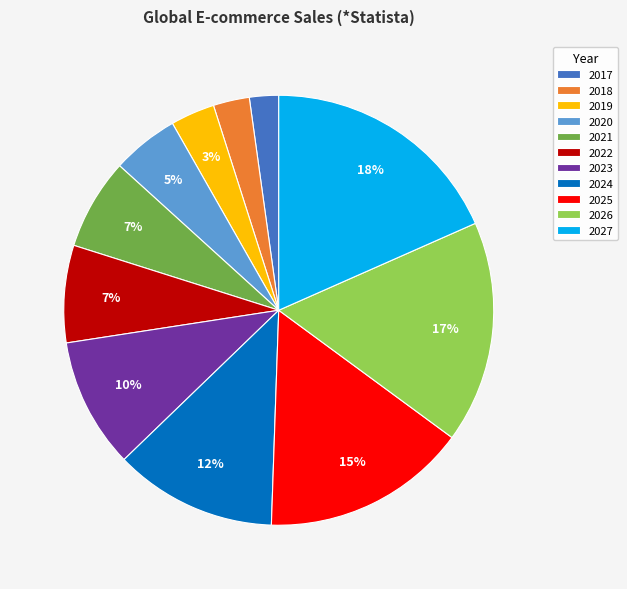

To the nearest percent, what is the difference between the largest and smallest slice percentages?

16%